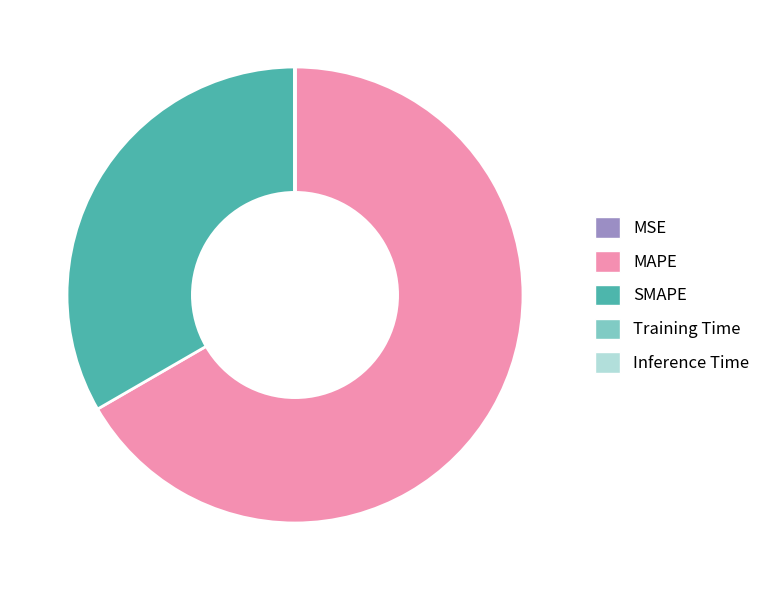

Is MAPE the majority of the pie?

Yes